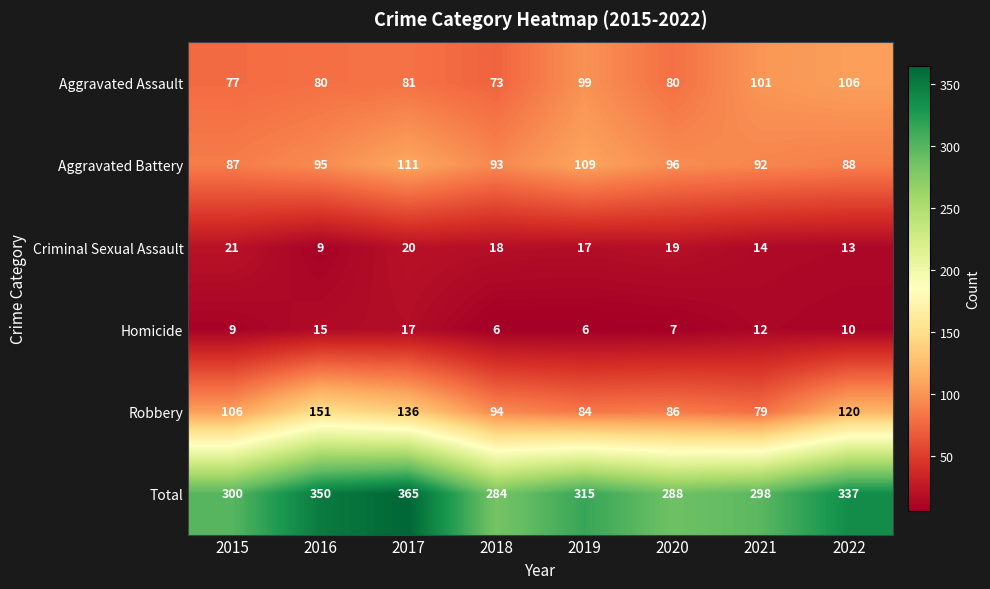

Which series has the largest range (max minus min)?

Total